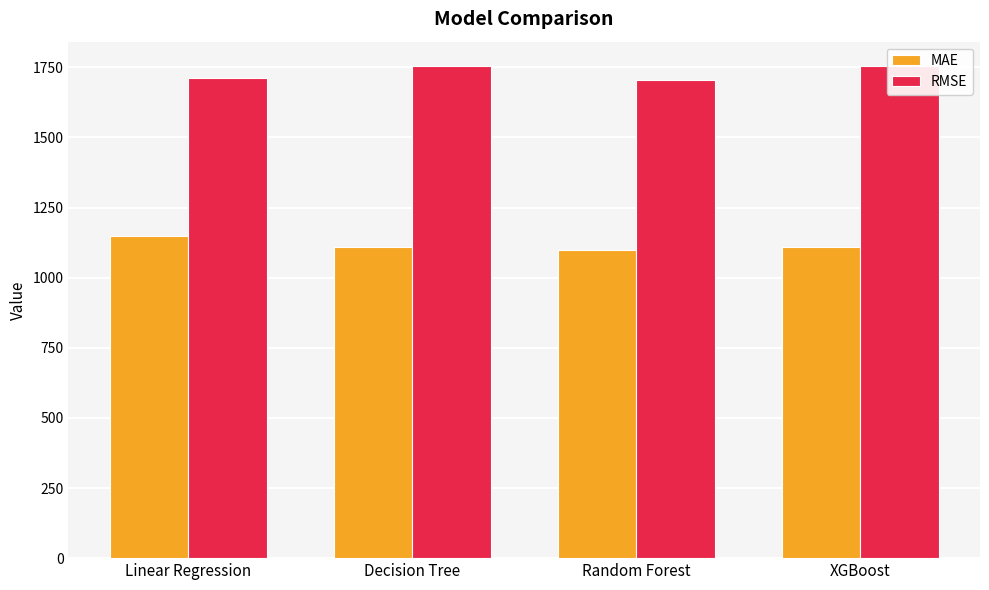

The MAE series shows 1109.6 at XGBoost. True or false?

True